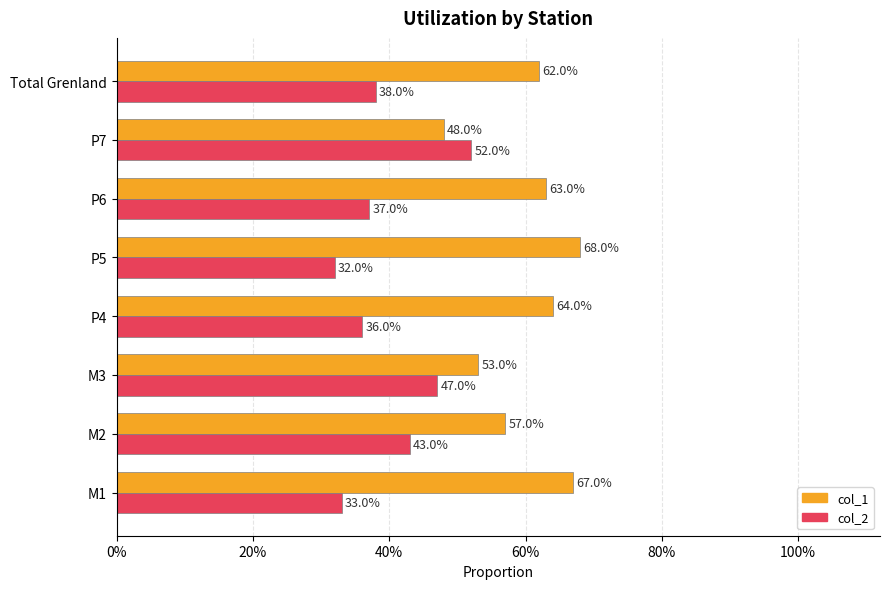

What is the maximum value shown in the chart?

0.7